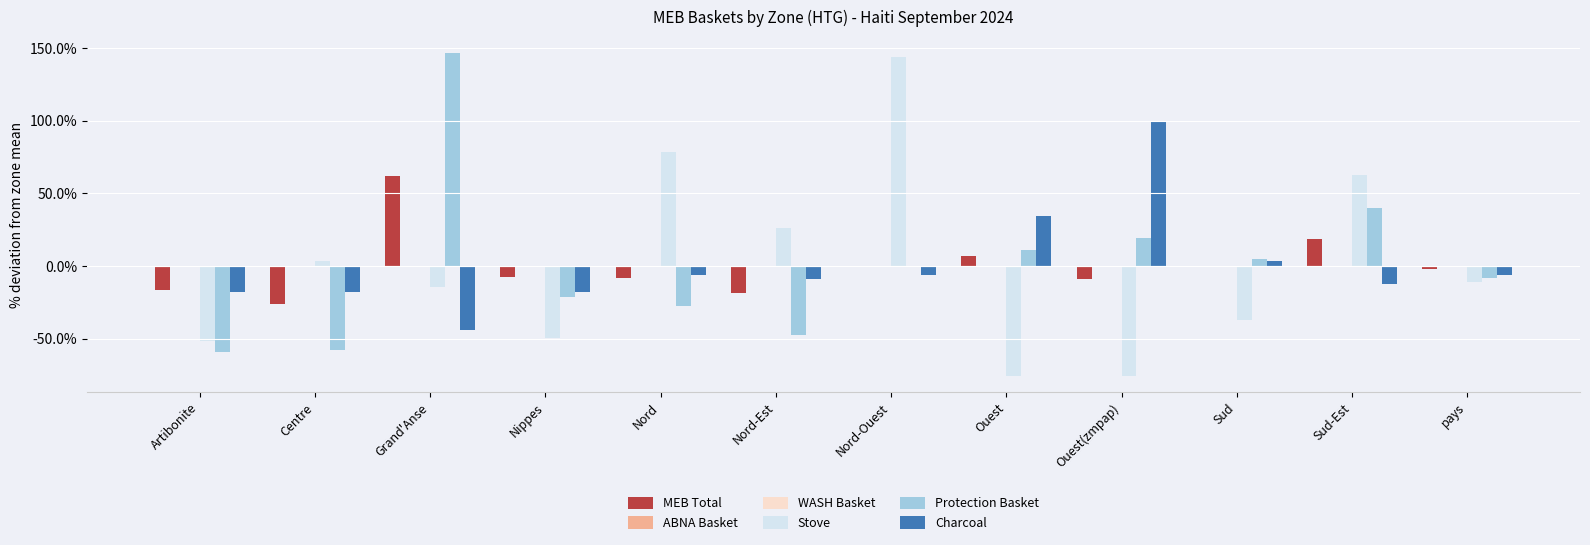

Is the value of ABNA Basket at Sud-Est greater than the value of MEB Total at Nord?

Yes